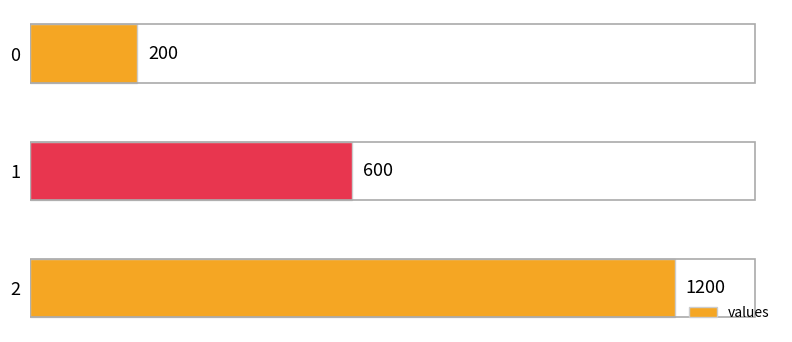

Count the values in the range 200 to 1200.

3